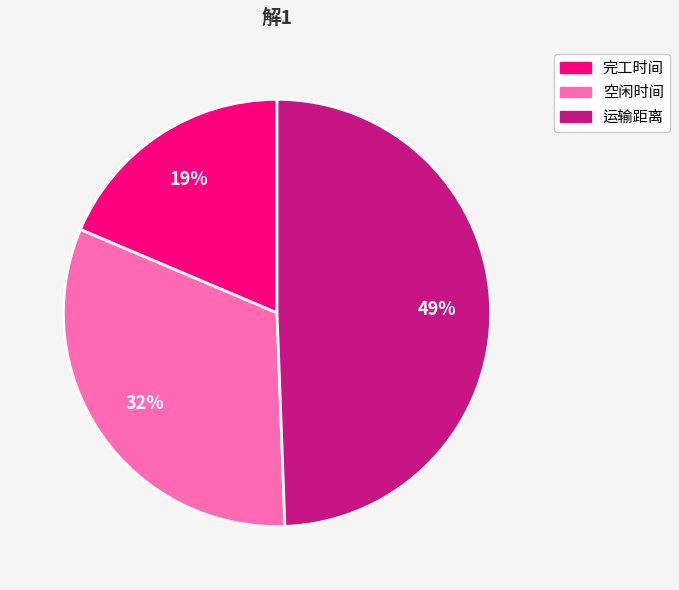

To the nearest percent, what portion does 空闲时间 represent?

32%